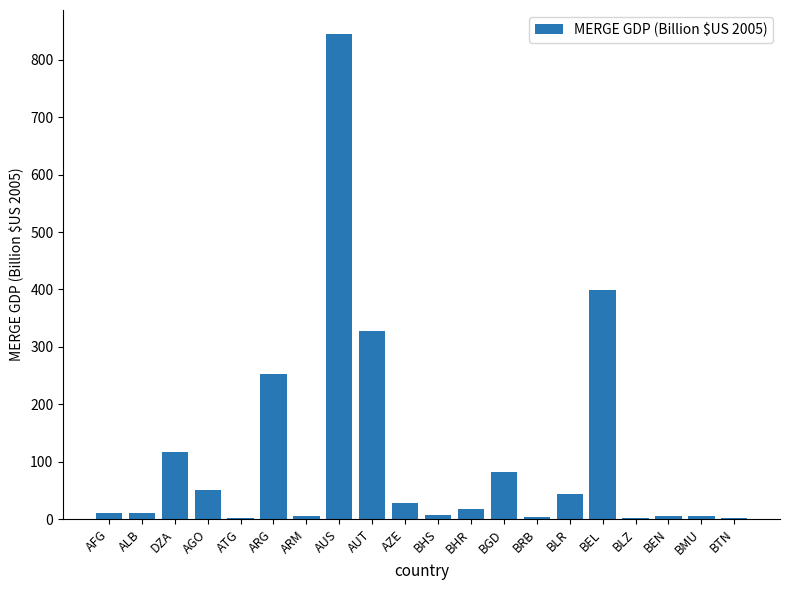

What is the maximum value shown in the chart?

844.4